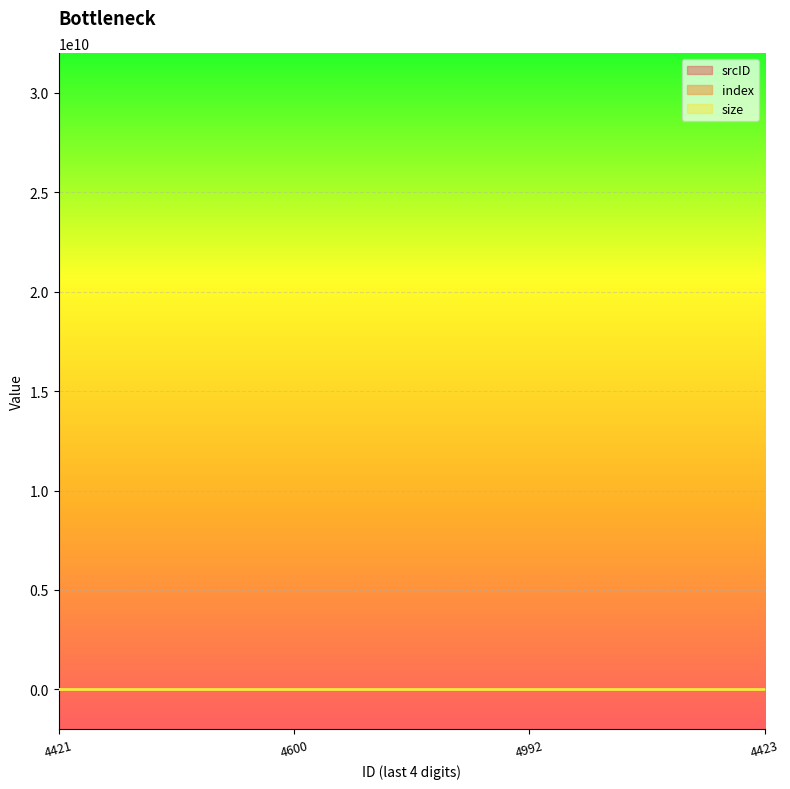

Does the chart display data point markers on the line(s)?

No